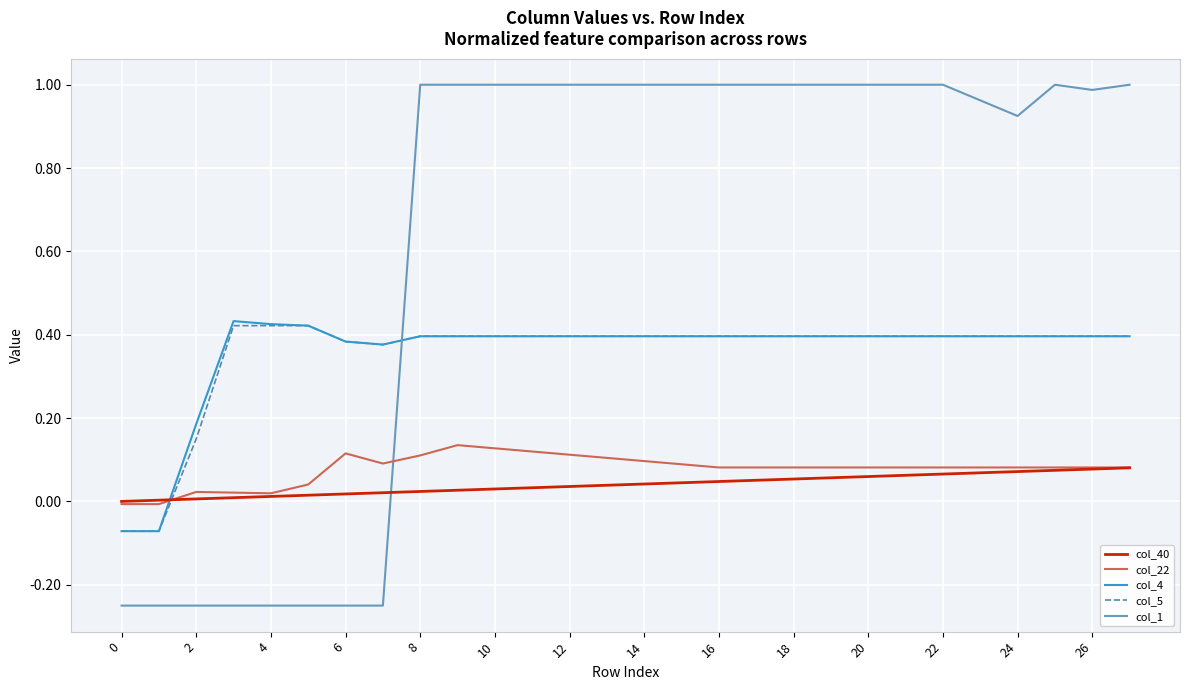

How many values in col_1 are above zero?

20